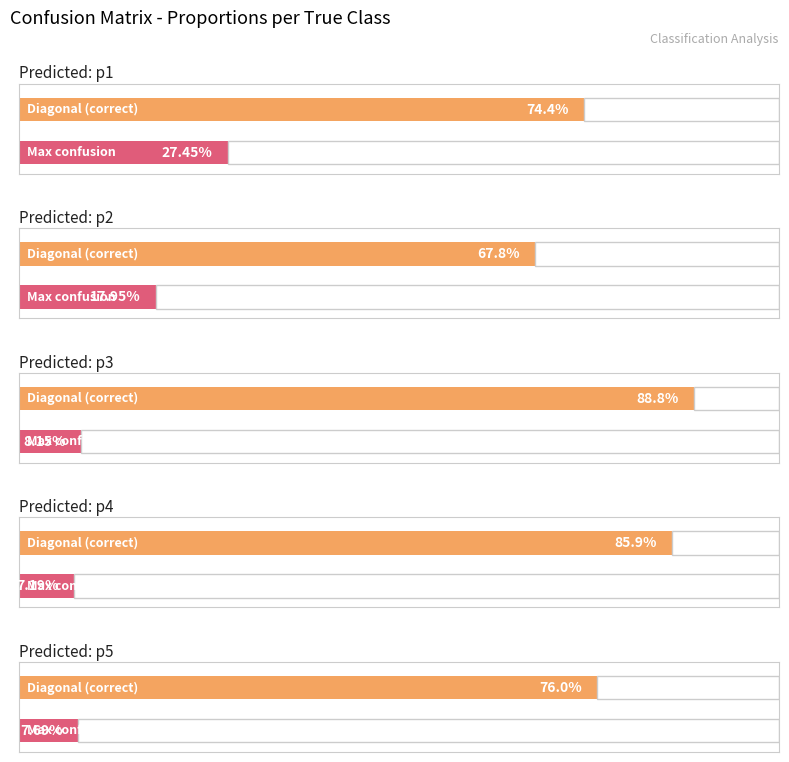

What is the difference between the p5 values at p5 and p3?

0.8